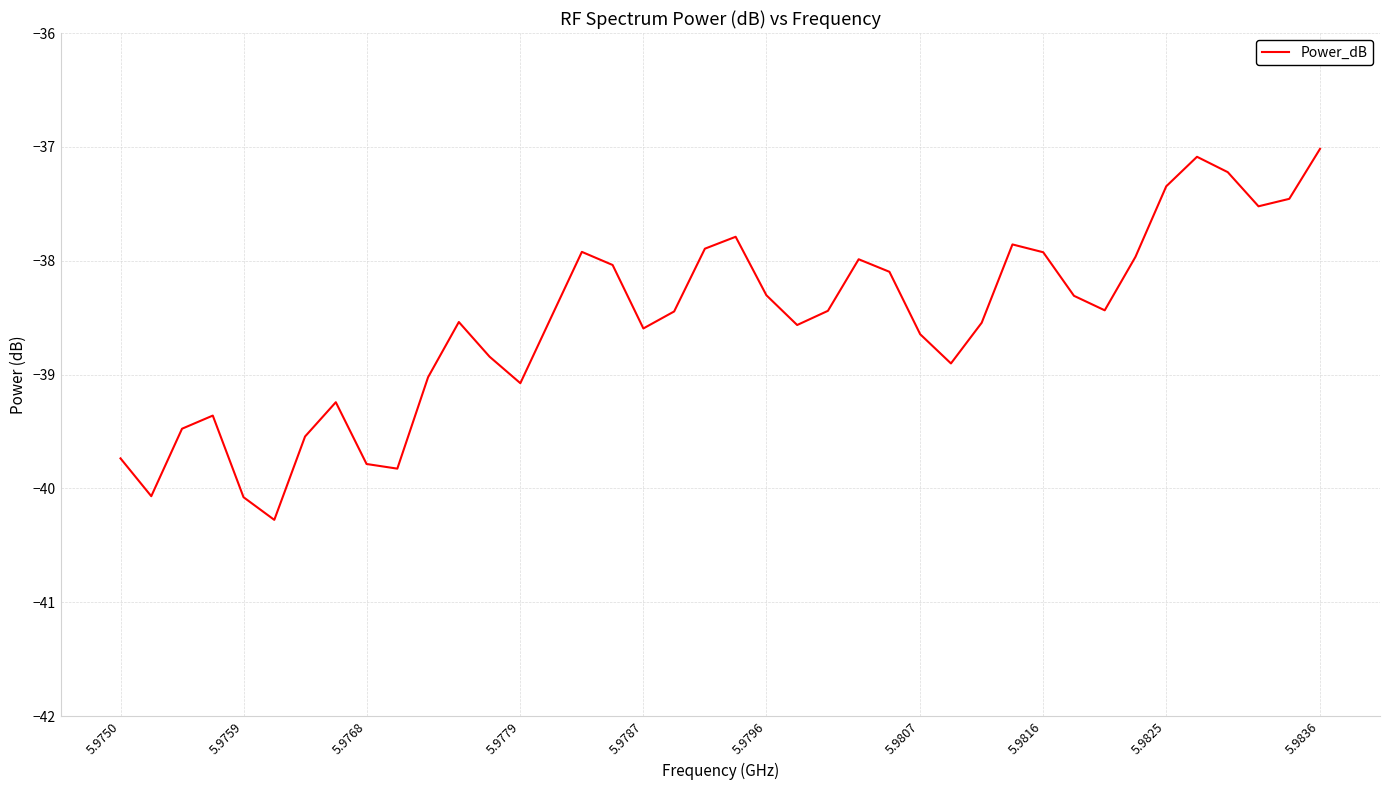

How many categories are shown in the chart?

40